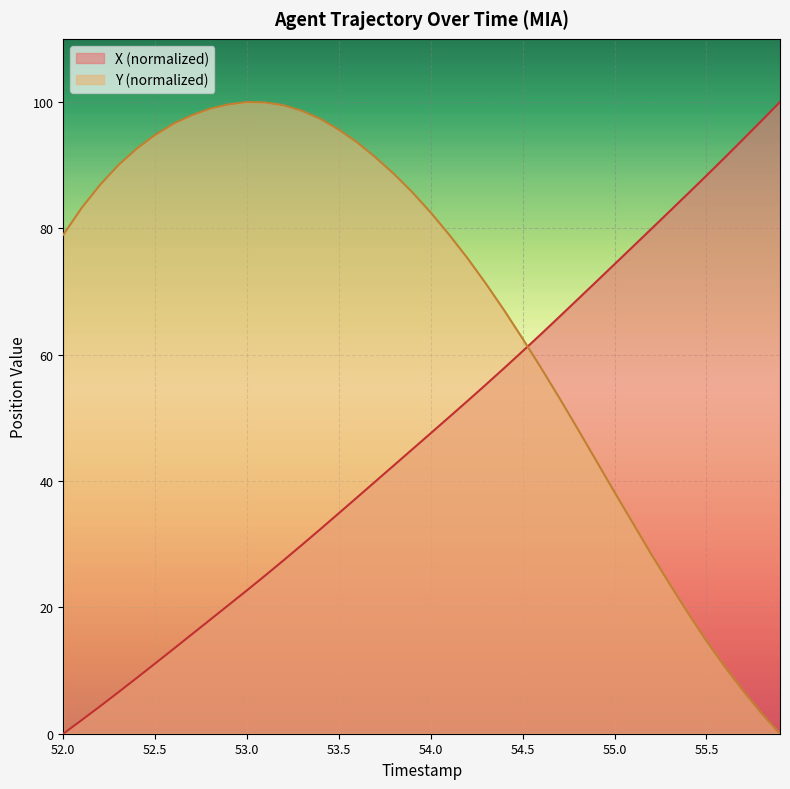

True or false: X has a value of 152.9 at 55.8.

False